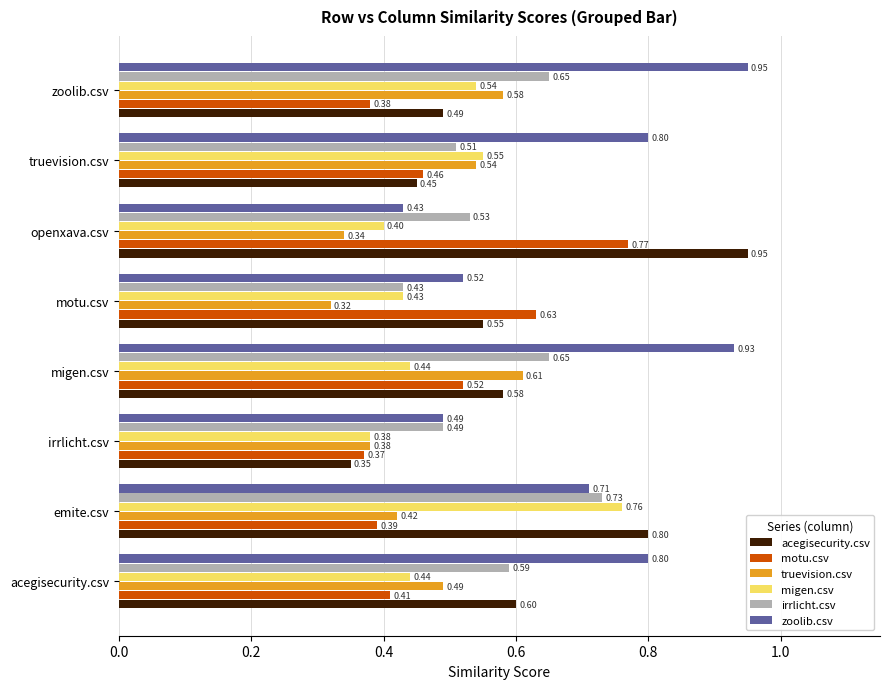

At which label does irrlicht.csv reach its minimum?

motu.csv